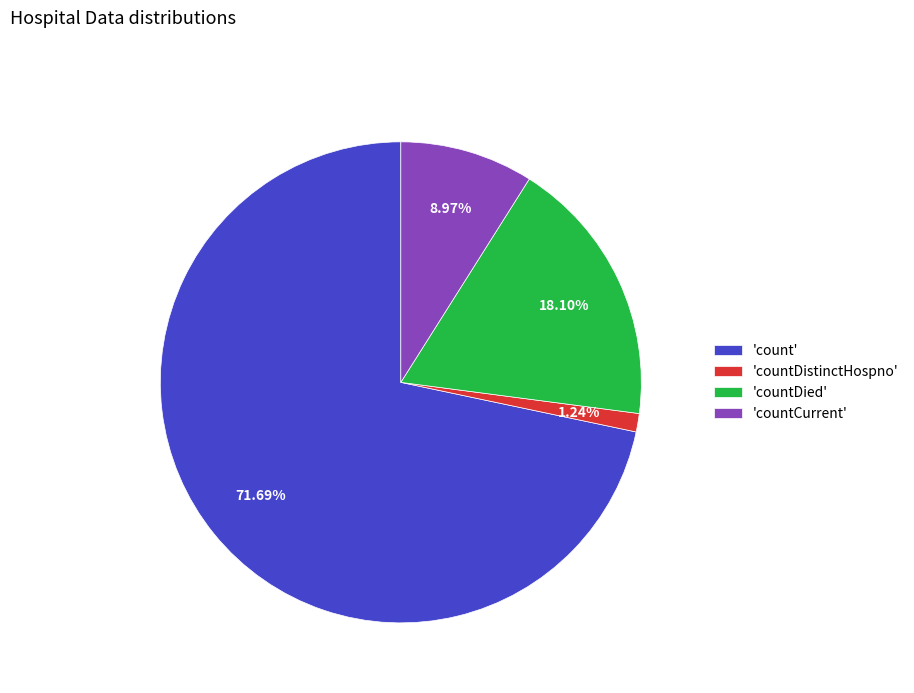

Approximately how many times larger is the value at 'countCurrent' compared to 'countDied'?

0.5